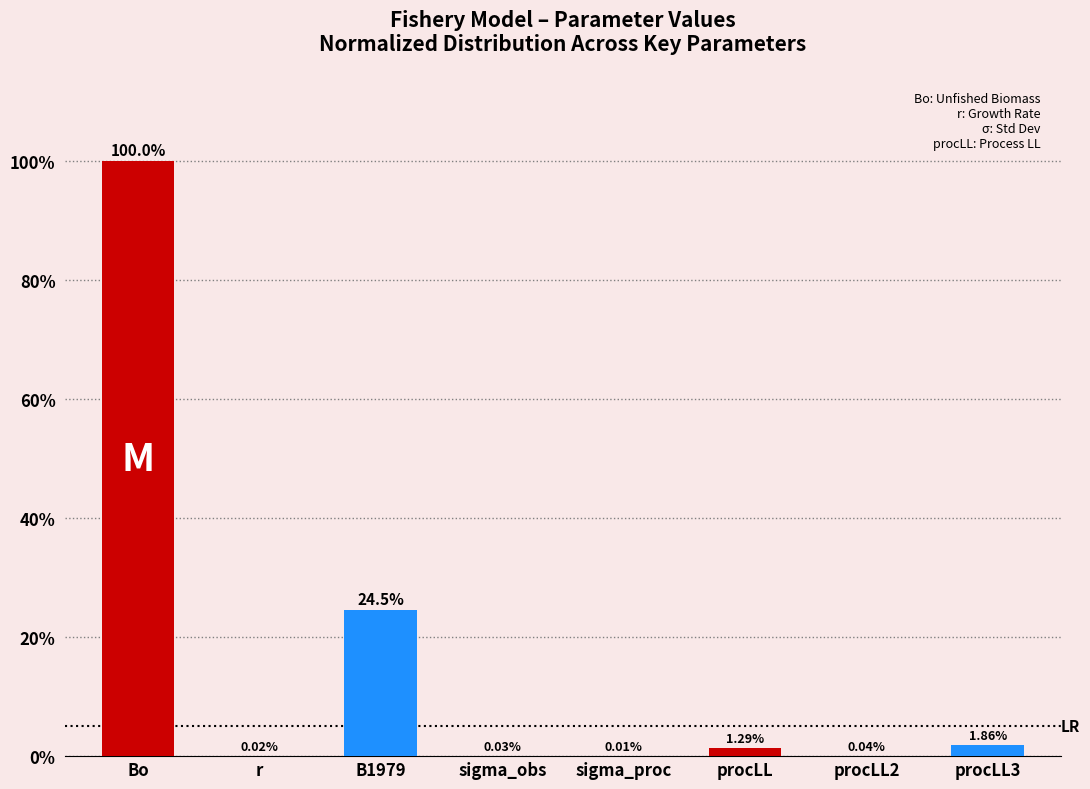

What is the ratio of the value at B1979 to the value at procLL3?

13.2